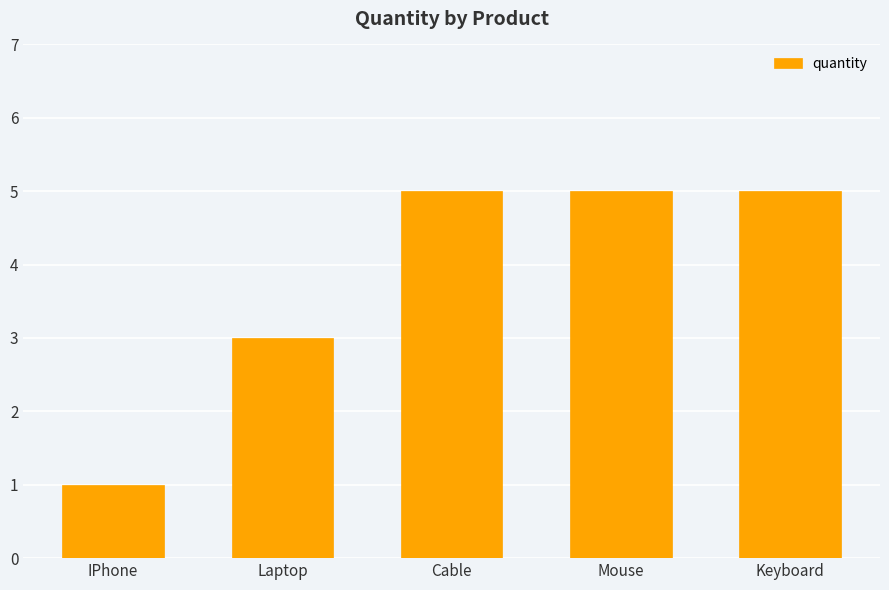

How many data points are less than 5?

2